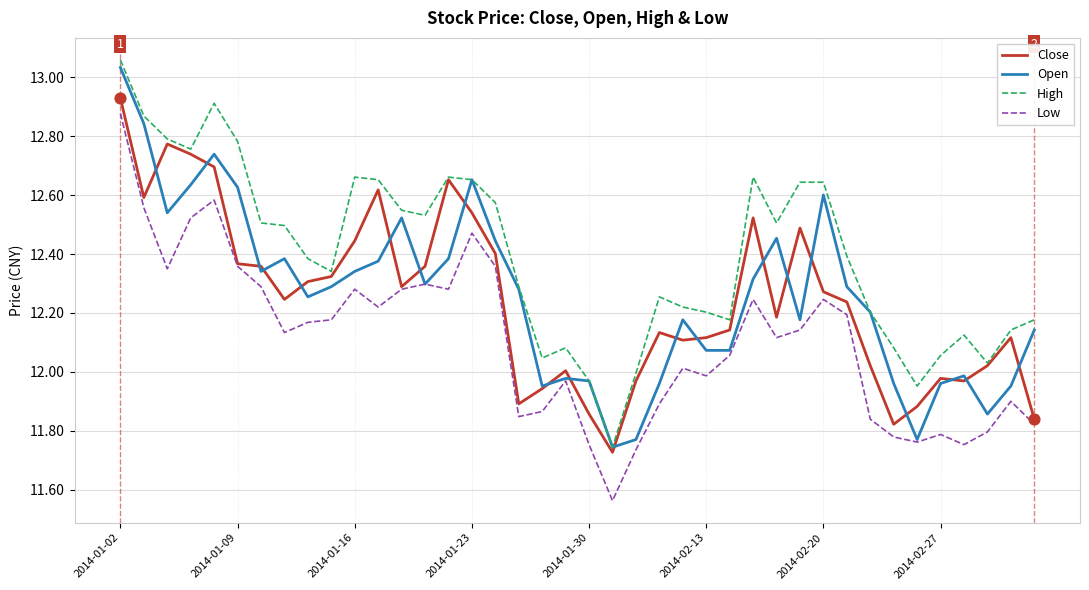

Which series has the largest total across all categories?

High